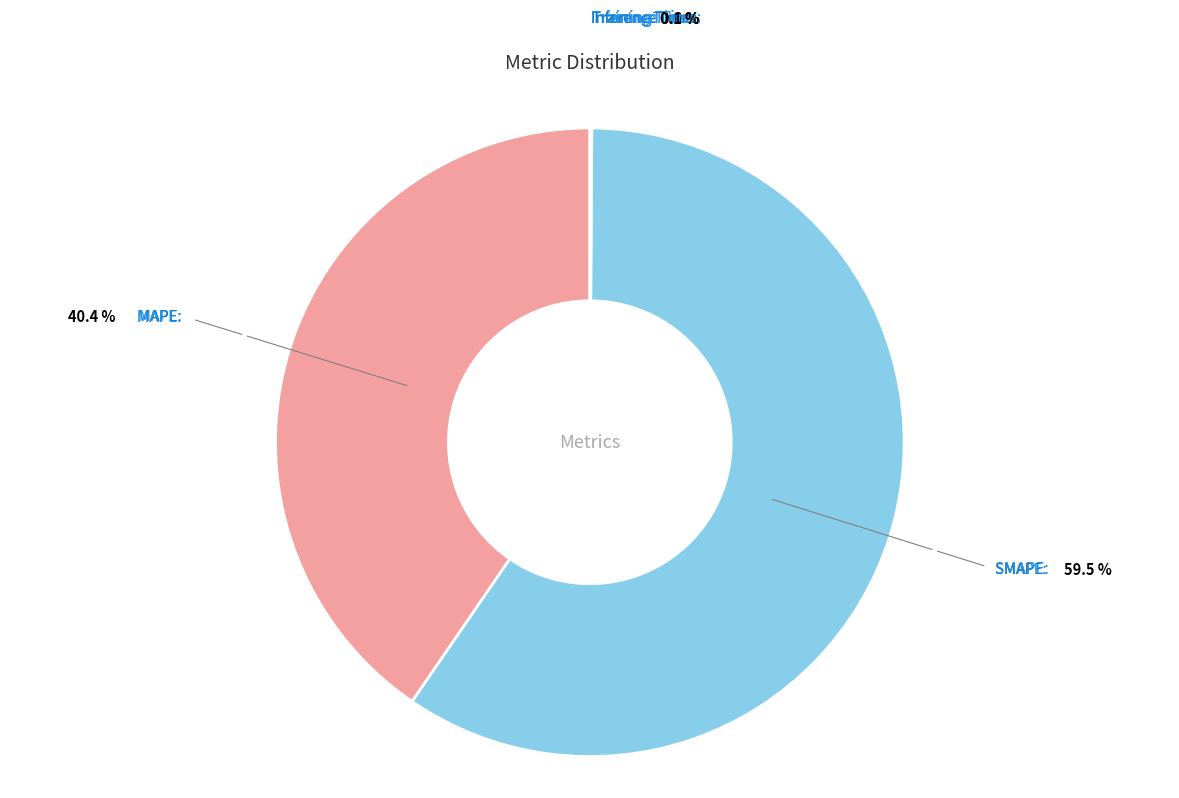

Is there a majority slice in this chart?

Yes